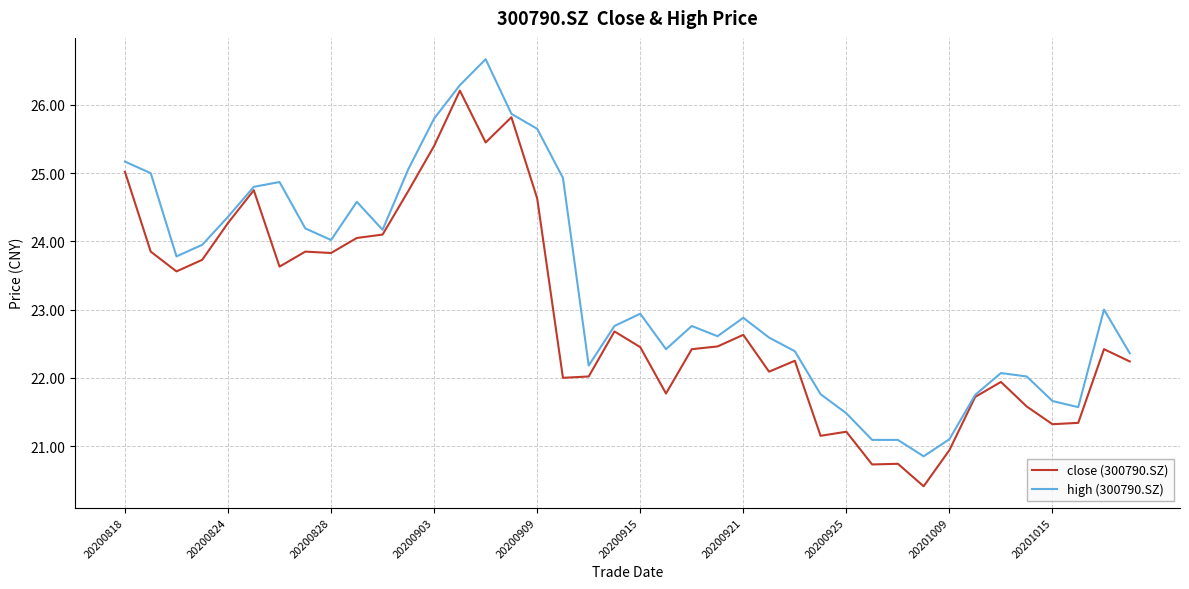

Is this an area chart (filled region under the line)?

No